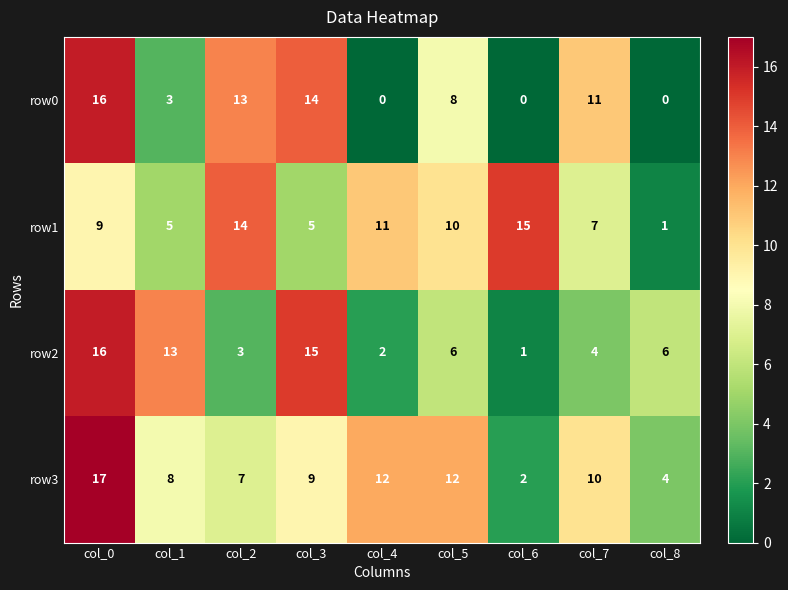

Which series has the largest total across all categories?

row3